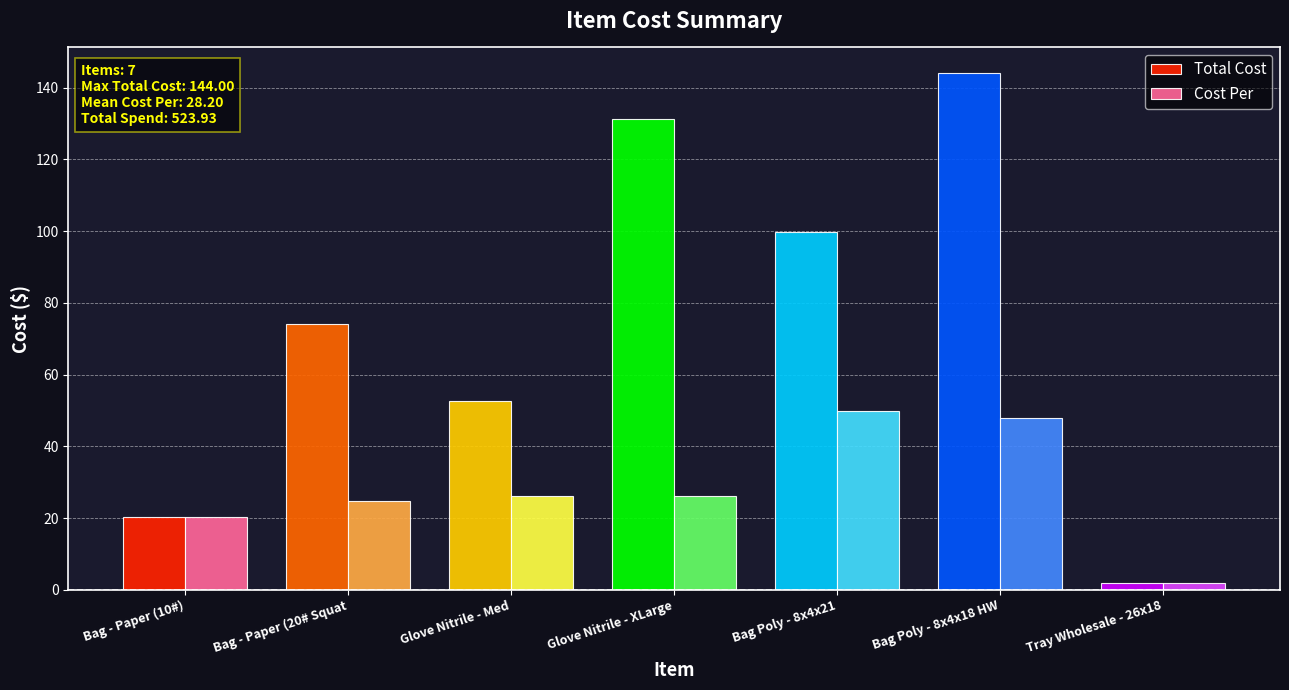

What is the label of the 6th bar from the right?

Bag - Paper (20# Squat